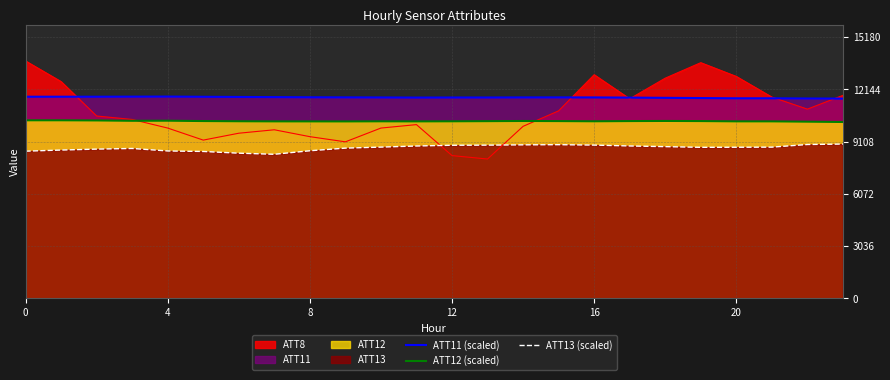

How many values in the ATT13 (scaled) series exceed 8790?

12